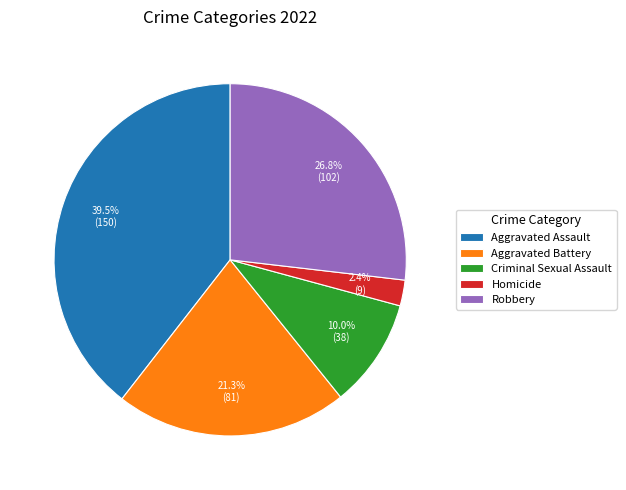

To the nearest percent, what percentage of the pie is Aggravated Battery?

21%